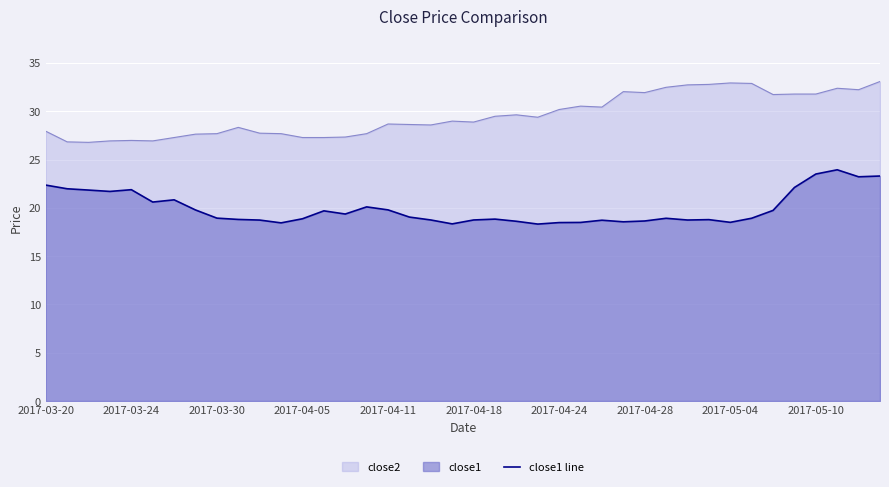

True or false: close2 and close1 line cross at least once.

False